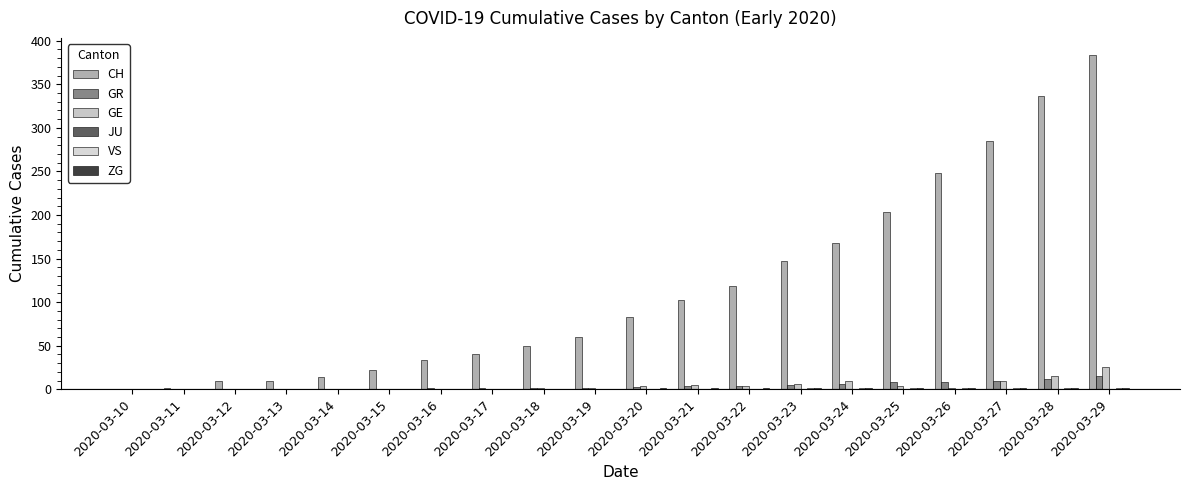

Reading left to right, what are all the values shown in this chart?

CH: 0	2	9	10	14	22	34	41	50	60	83	103	118	147	168	203	248	285	336	384
GR: 0	0	0	0	0	0	1	1	1	2	3	4	4	5	6	8	8	9	12	15
GE: 0	0	0	0	0	0	0	0	1	1	4	5	4	6	9	4	2	9	15	25
JU: 0	0	0	0	0	0	0	0	0	0	0	0	0	0	0	0	0	0	0	0
VS: 0	0	0	0	0	0	0	0	0	0	0	0	0	1	1	1	1	1	1	2
ZG: 0	0	0	0	0	0	0	0	0	0	1	1	1	1	1	1	1	1	1	1